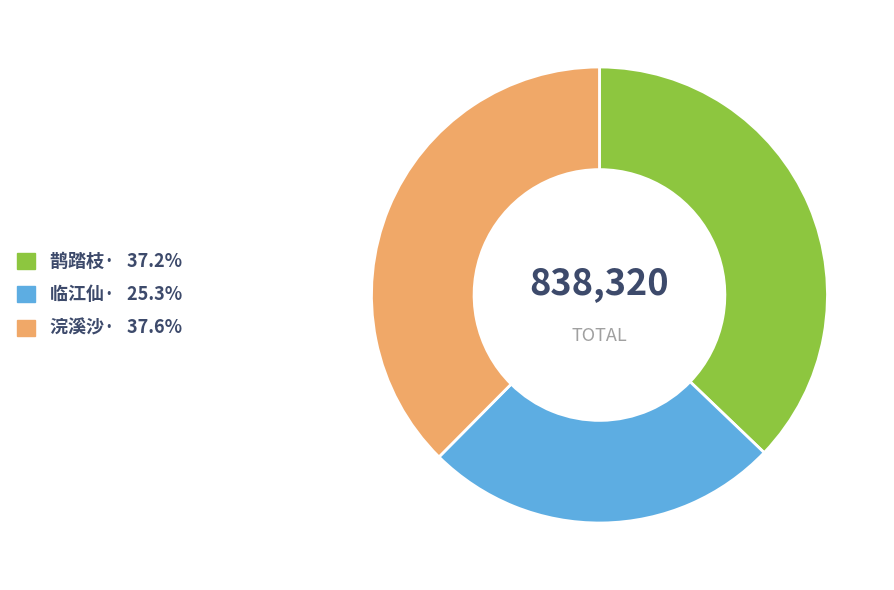

Is there any slice that represents more than half of the pie?

No